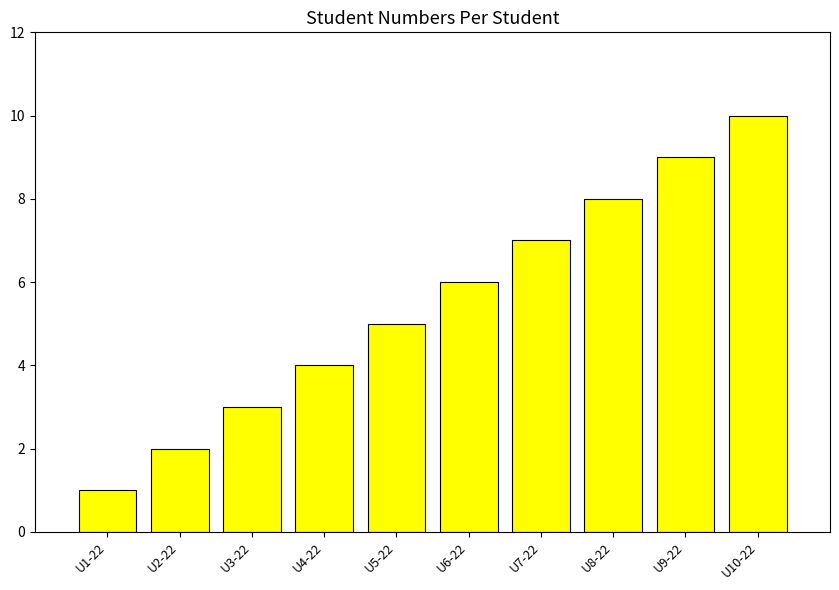

What is the difference between the maximum and minimum values?

9